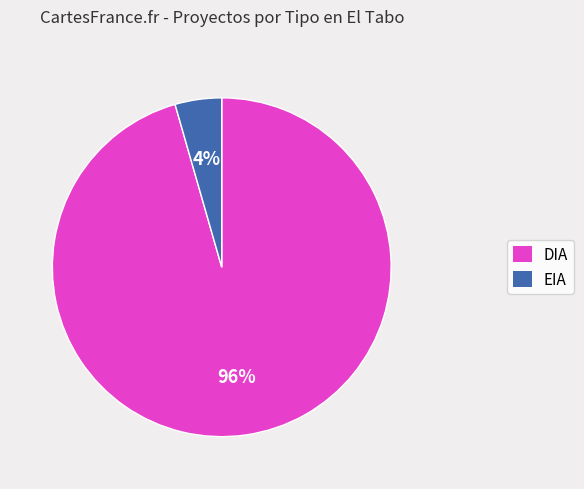

Between EIA and DIA, which is larger?

DIA